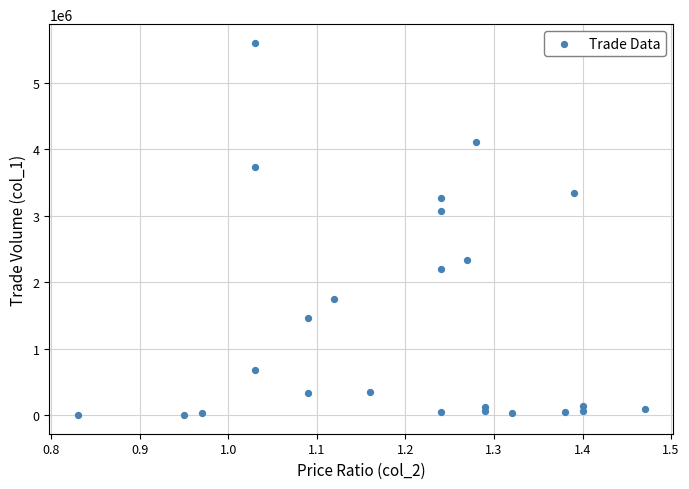

What is the range of Y values (max minus min)?

5597820